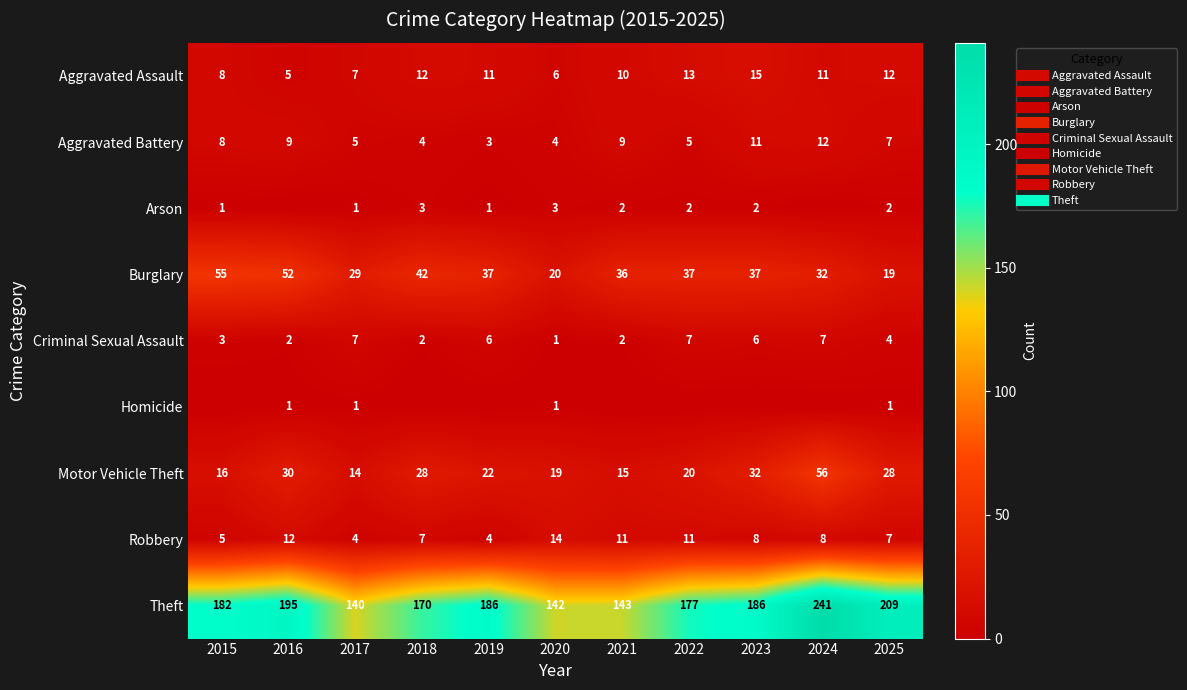

Rank the categories by Criminal Sexual Assault value from lowest to highest.

2020, 2016, 2018, 2021, 2015, 2025, 2019, 2023, 2017, 2022, 2024